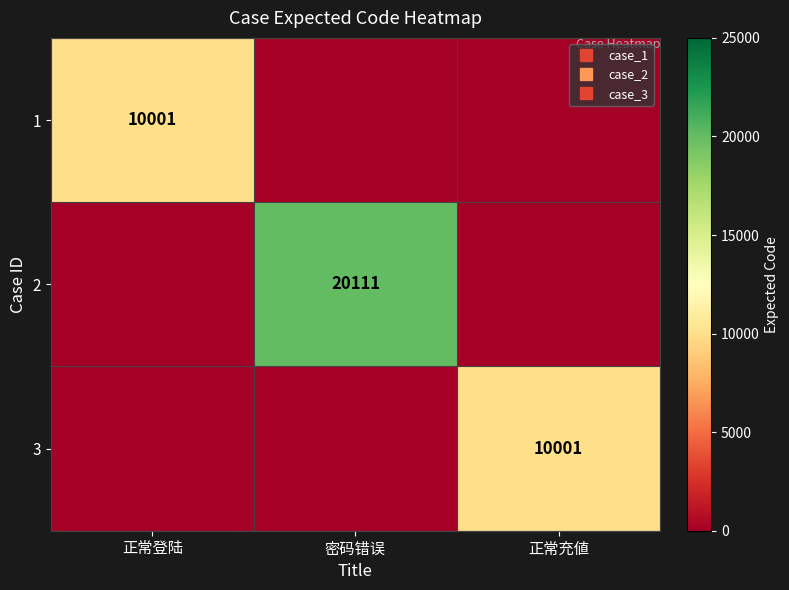

Count the 2 values in the range 0 to 20111.

3